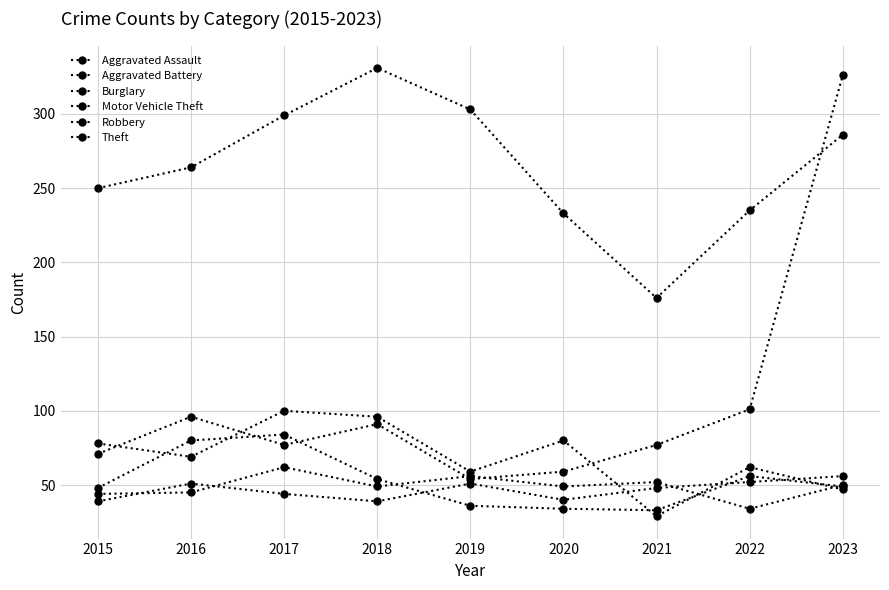

True or false: Theft and Burglary intersect in this chart.

False